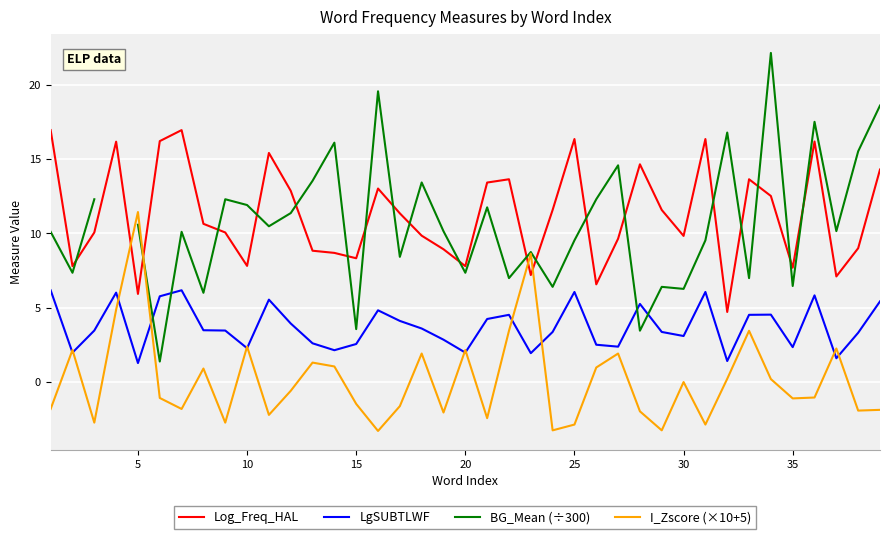

True or false: Log_Freq_HAL and LgSUBTLWF cross at least once.

False